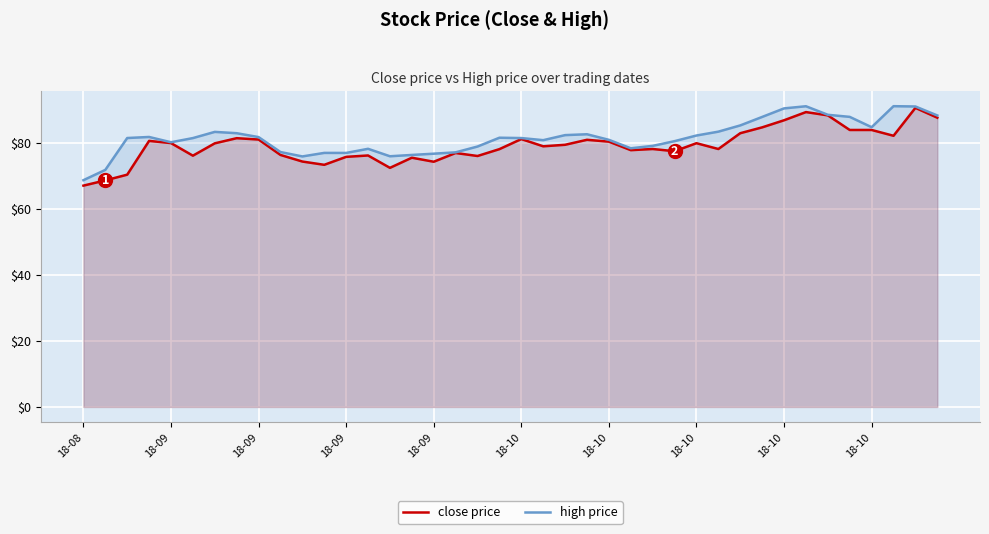

What is the label of the 18th point from the left?

17